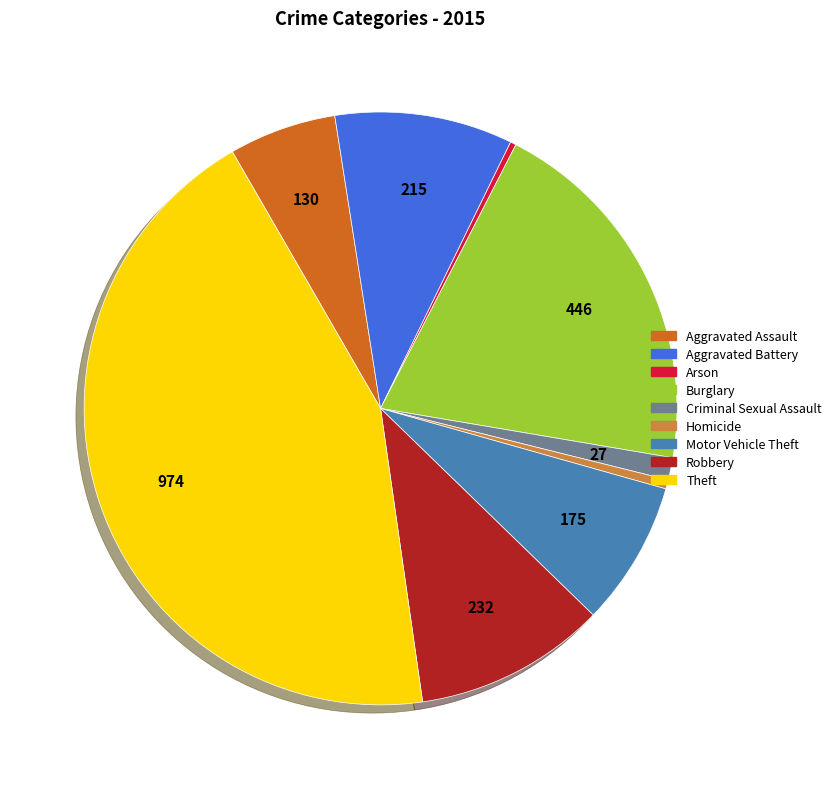

What is the largest slice in the pie chart?

Theft